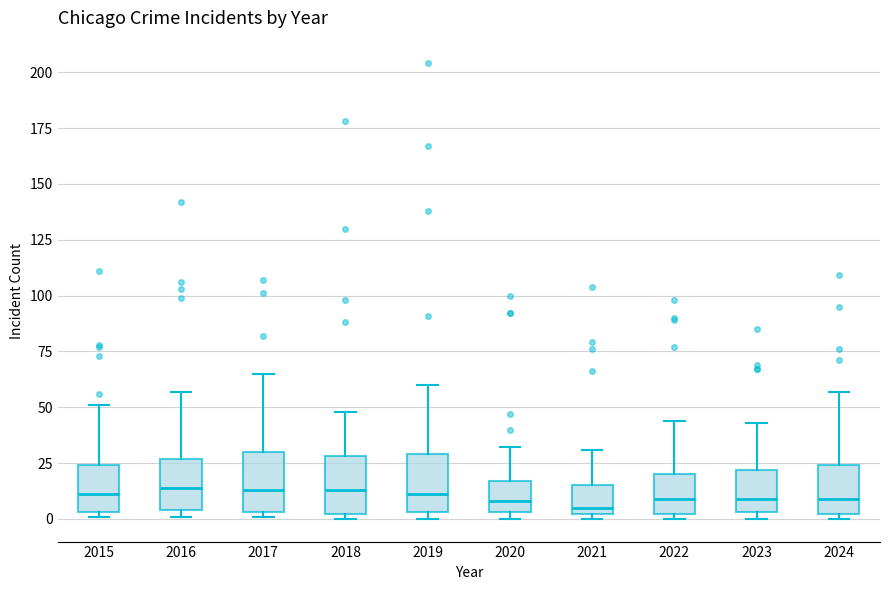

Reading left to right, read every box against the y-axis: the position of its median line, the range the box covers, and the ends of its whiskers. The values are not printed on the chart, so give them approximately, as read against the axis.

2015: median 10, box 5 to 25, whiskers 0 to 50
2016: median 15, box 5 to 25, whiskers 0 to 55
2017: median 15, box 5 to 30, whiskers 0 to 65
2018: median 15, box 0 to 30, whiskers 0 (just below the box's lower edge) to 50
2019: median 10, box 5 to 30, whiskers 0 to 60
2020: median 10, box 5 to 15, whiskers 0 to 30
2021: median 5, box 0 to 15, whiskers 0 (just below the box's lower edge) to 30
2022: median 10, box 0 to 20, whiskers 0 (just below the box's lower edge) to 45
2023: median 10, box 5 to 20, whiskers 0 to 45
2024: median 10, box 0 to 25, whiskers 0 (just below the box's lower edge) to 55